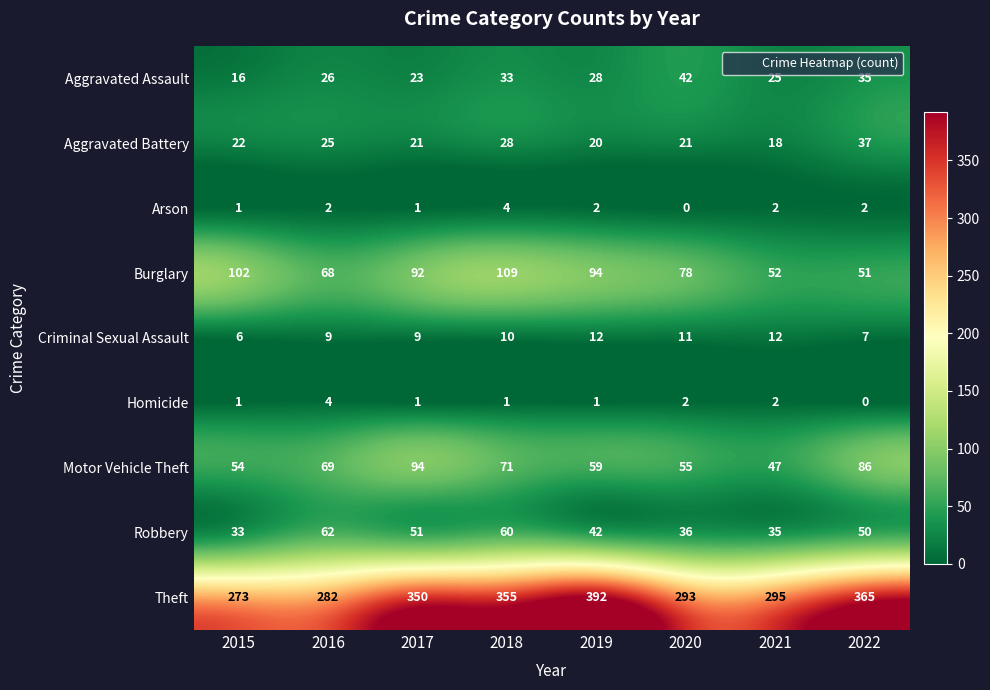

At how many categories does at least one series exceed 8?

8